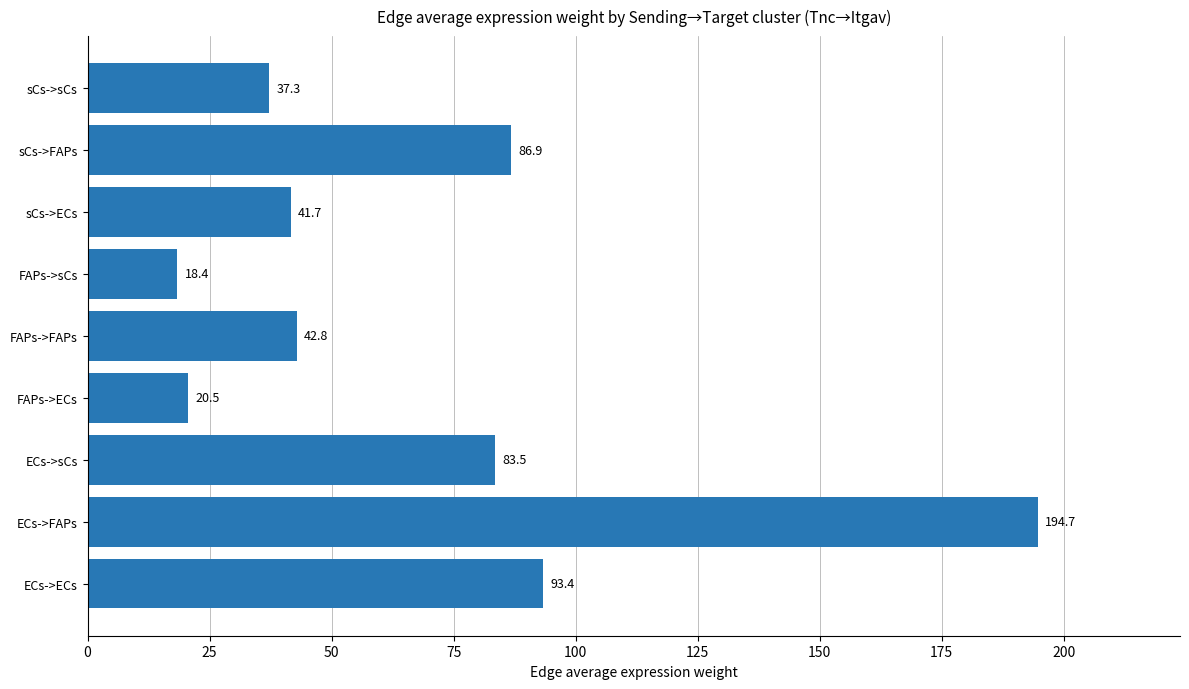

Reading bottom to top, what are all the values shown in this chart?

ECs->ECs=93.4	ECs->FAPs=194.7	ECs->sCs=83.5	FAPs->ECs=20.5	FAPs->FAPs=42.8	FAPs->sCs=18.4	sCs->ECs=41.7	sCs->FAPs=86.9	sCs->sCs=37.3